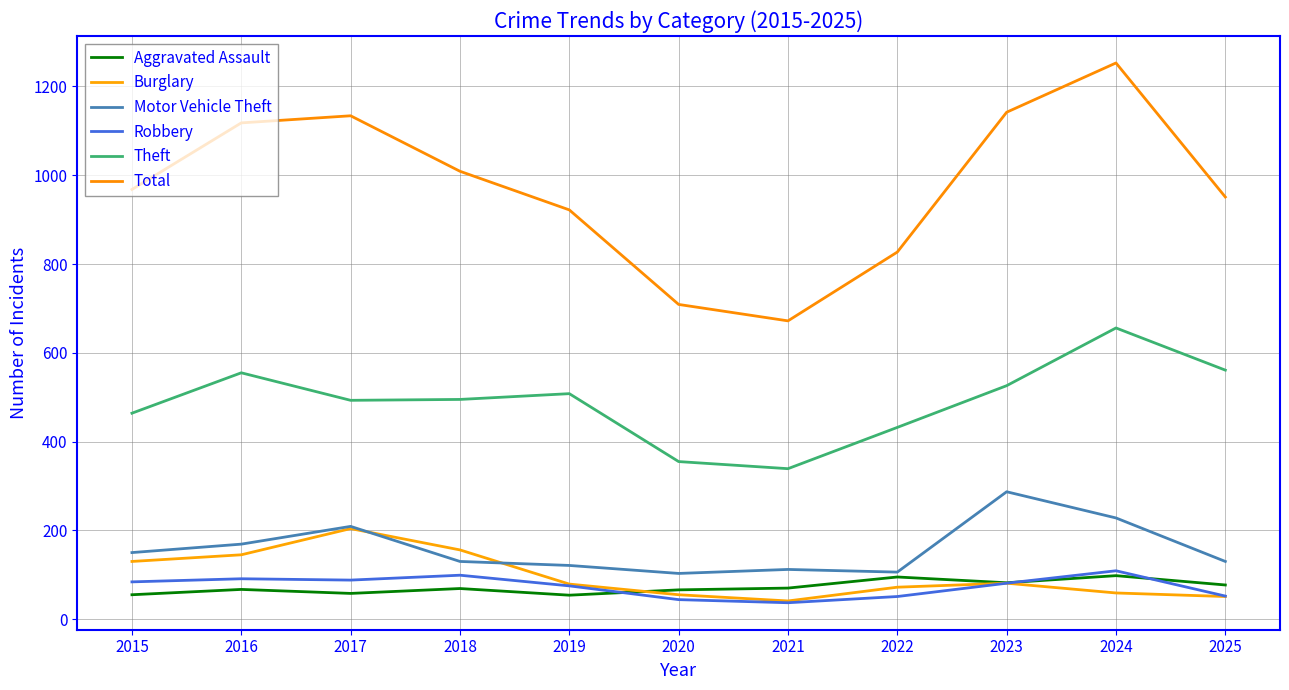

At which category does Robbery reach its first local valley?

2017